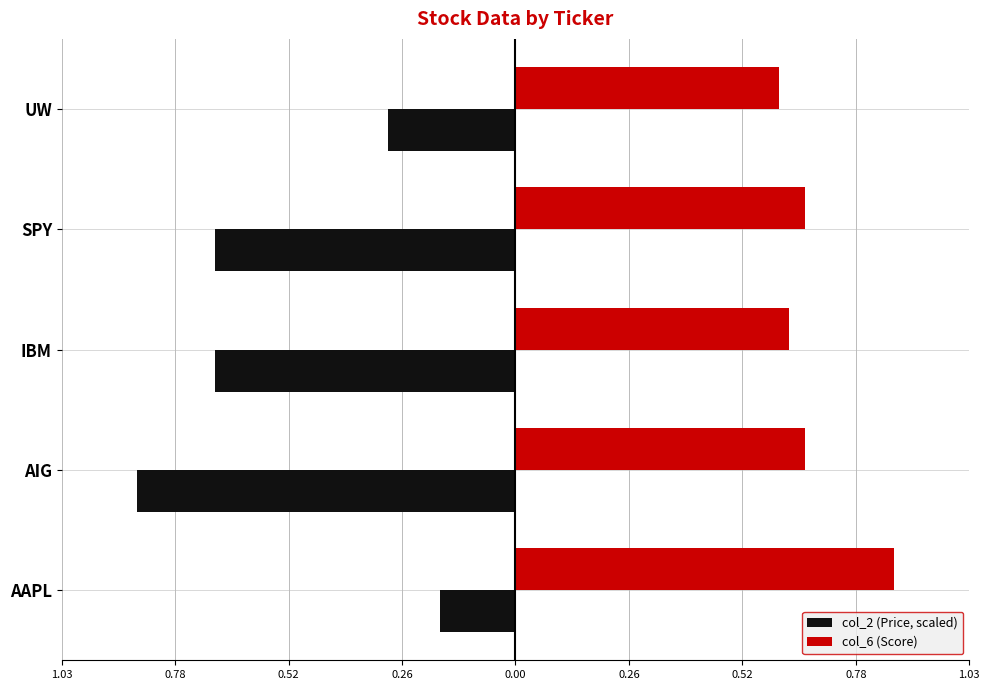

What are all the series names shown in the legend?

col_2 (Price, scaled), col_6 (Score)